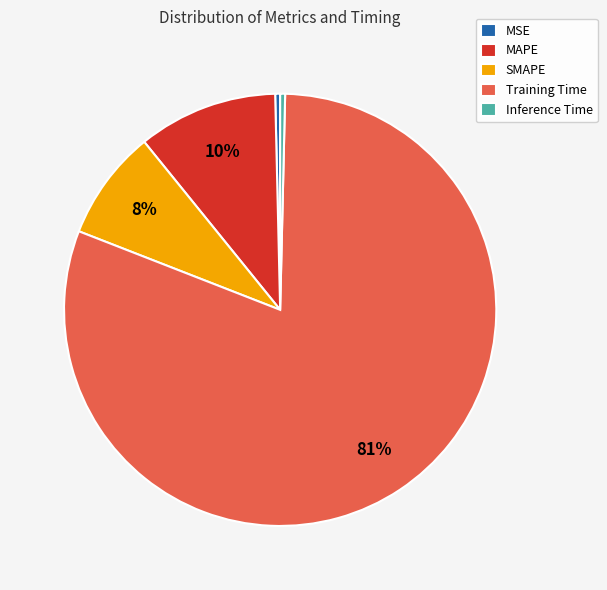

Is there a majority slice in this chart?

Yes